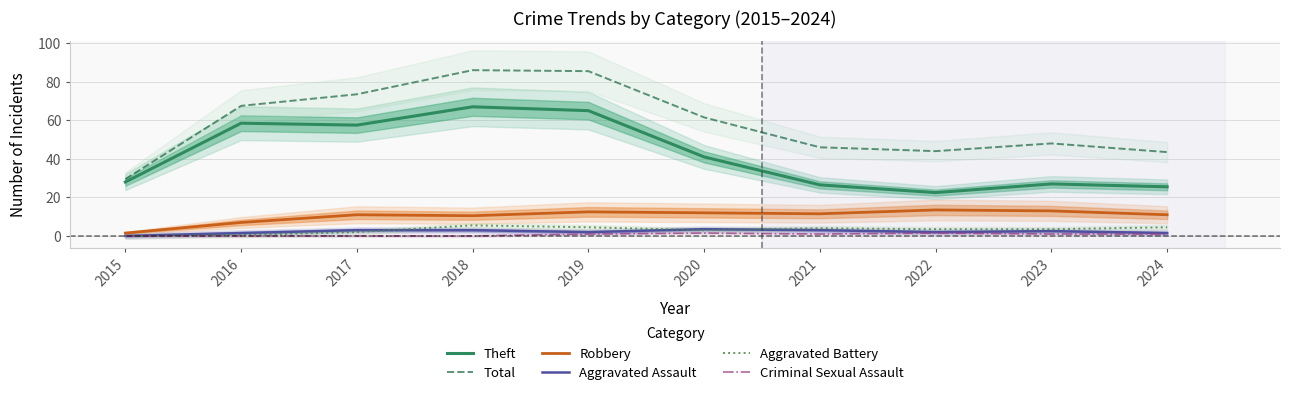

The value of Robbery at 2017 is 11.0. True or false?

True